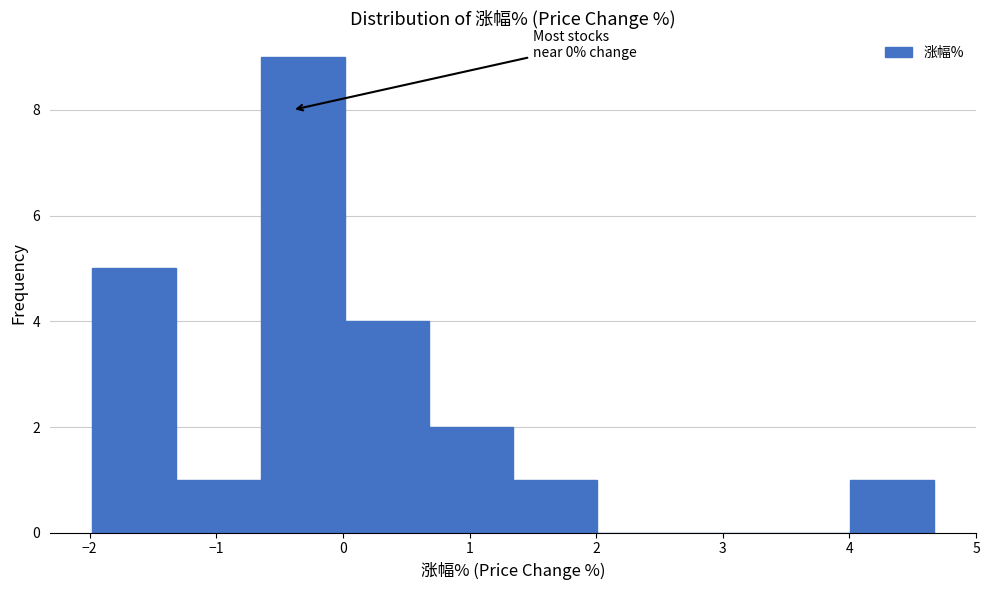

Which range on the x-axis has the tallest bar?

-0.6 to 0.0